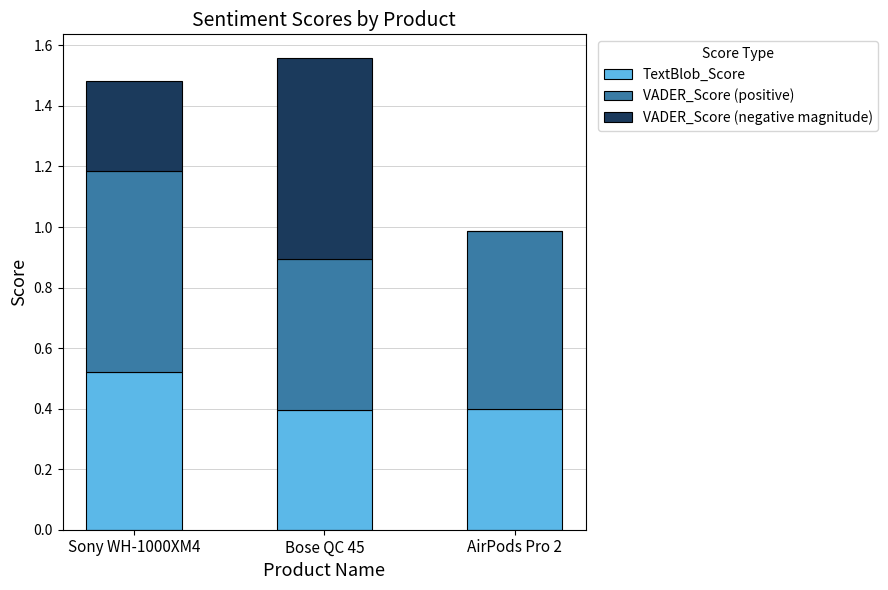

Is it true that TextBlob_Score equals 0.1 at AirPods Pro 2?

False